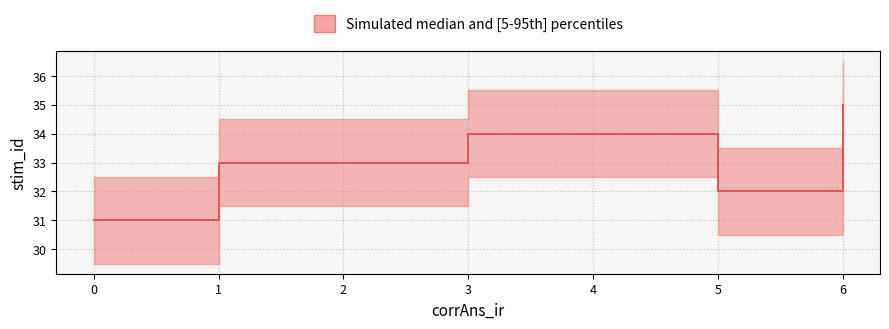

What is the smallest value displayed?

31